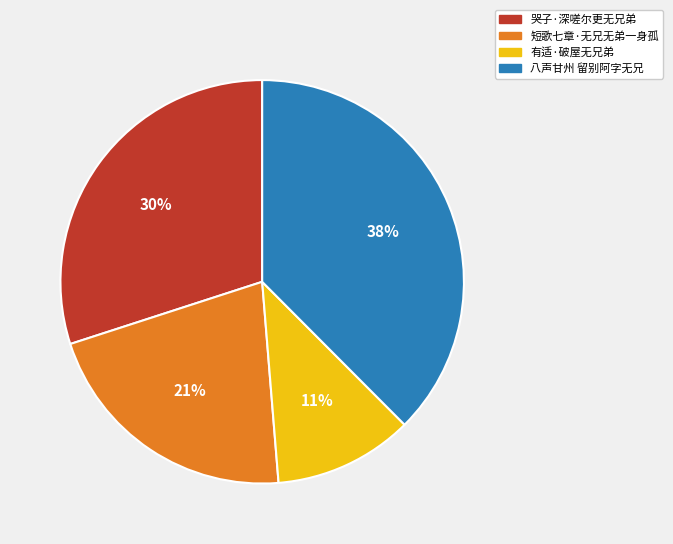

Approximately how many times larger is the value at 哭子·深嗟尔更无兄弟 compared to 八声甘州 留别阿字无兄?

0.8